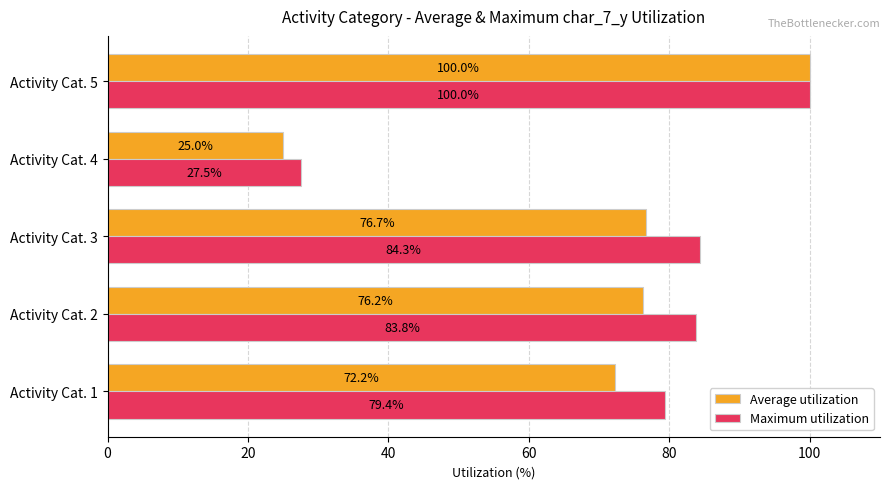

Which label corresponds to the smallest value in the chart?

Activity Cat. 4